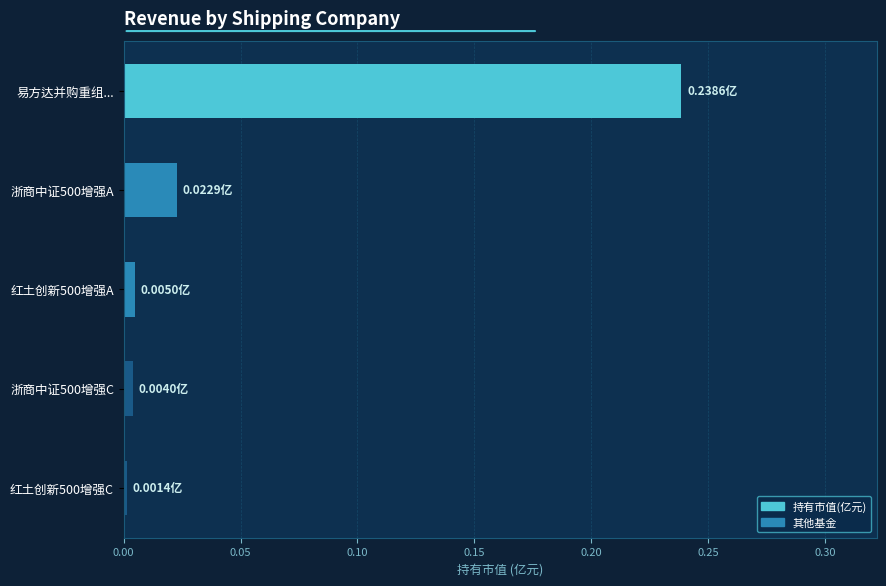

At which category does the chart reach its peak across all series?

易方达并购重组...